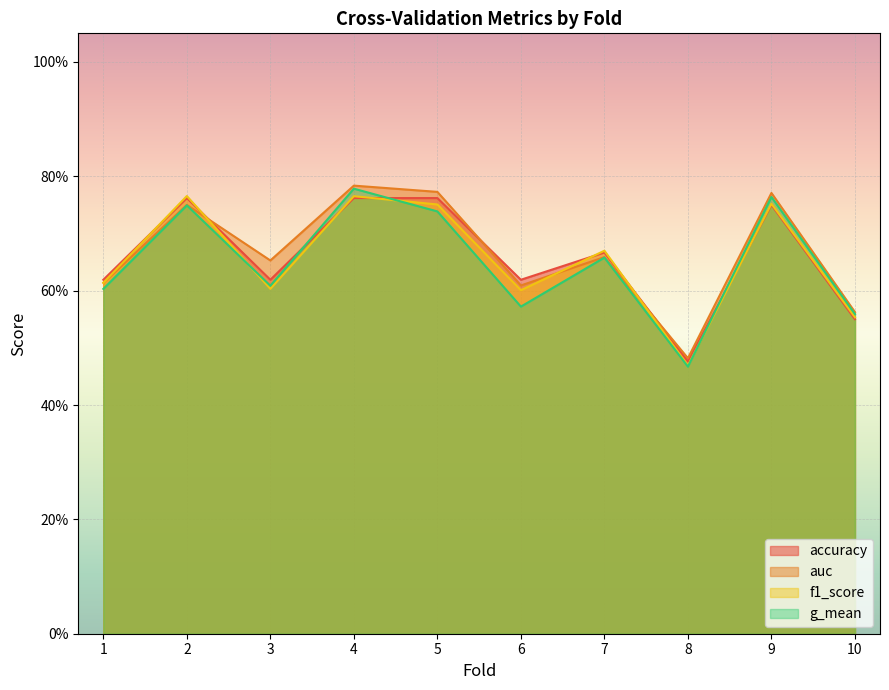

What is the sum of all f1_score values?

6.5